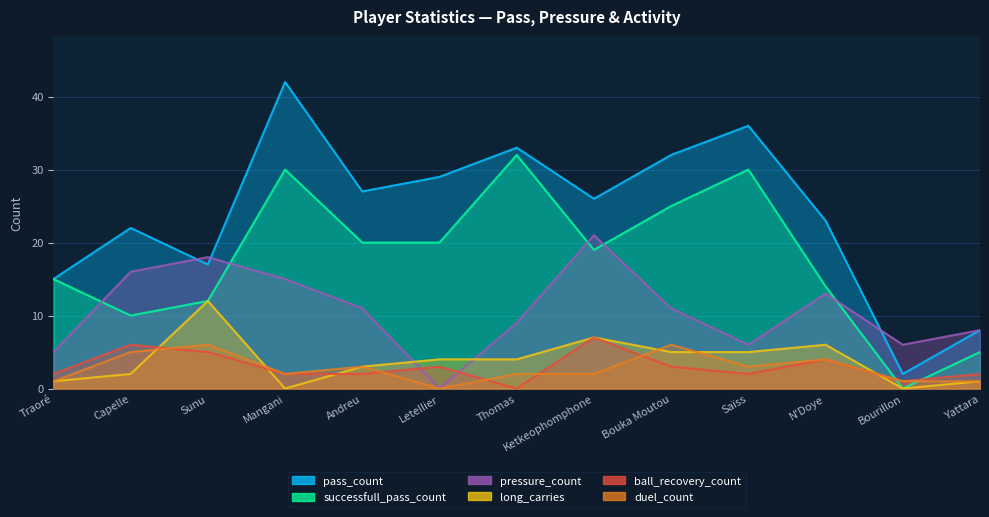

True or false: pass_count and long_carries cross at least once.

False